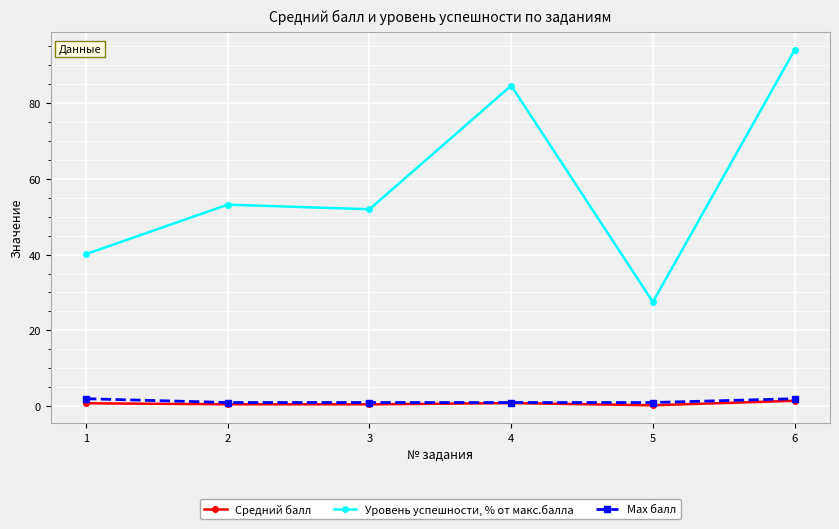

What is the spread (max minus min) of values at 3?

51.4